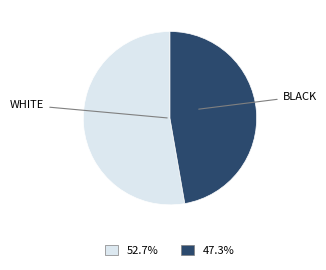

How many slices are in this pie chart?

2